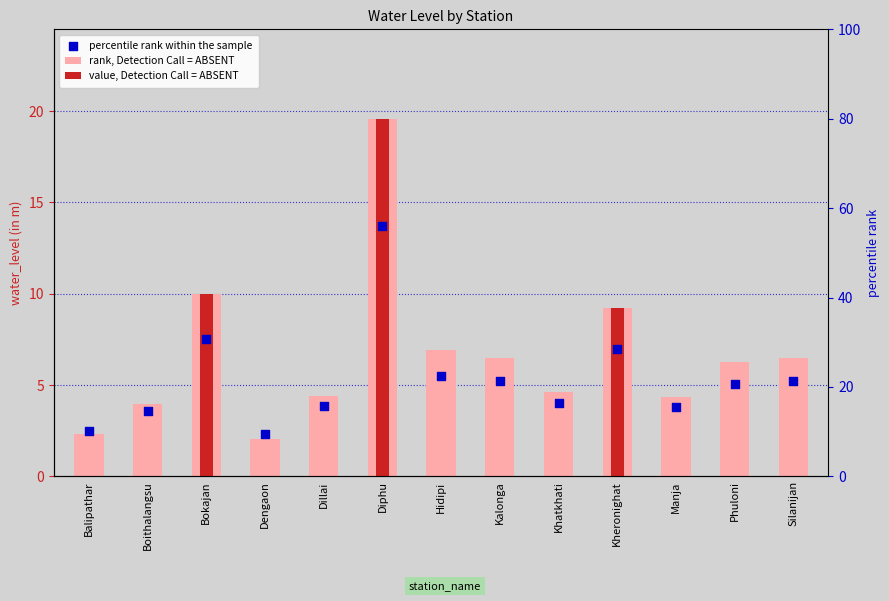

Is the value of rank, Detection Call = ABSENT at Hidipi greater than the value of percentile rank within the sample at Dillai?

Yes